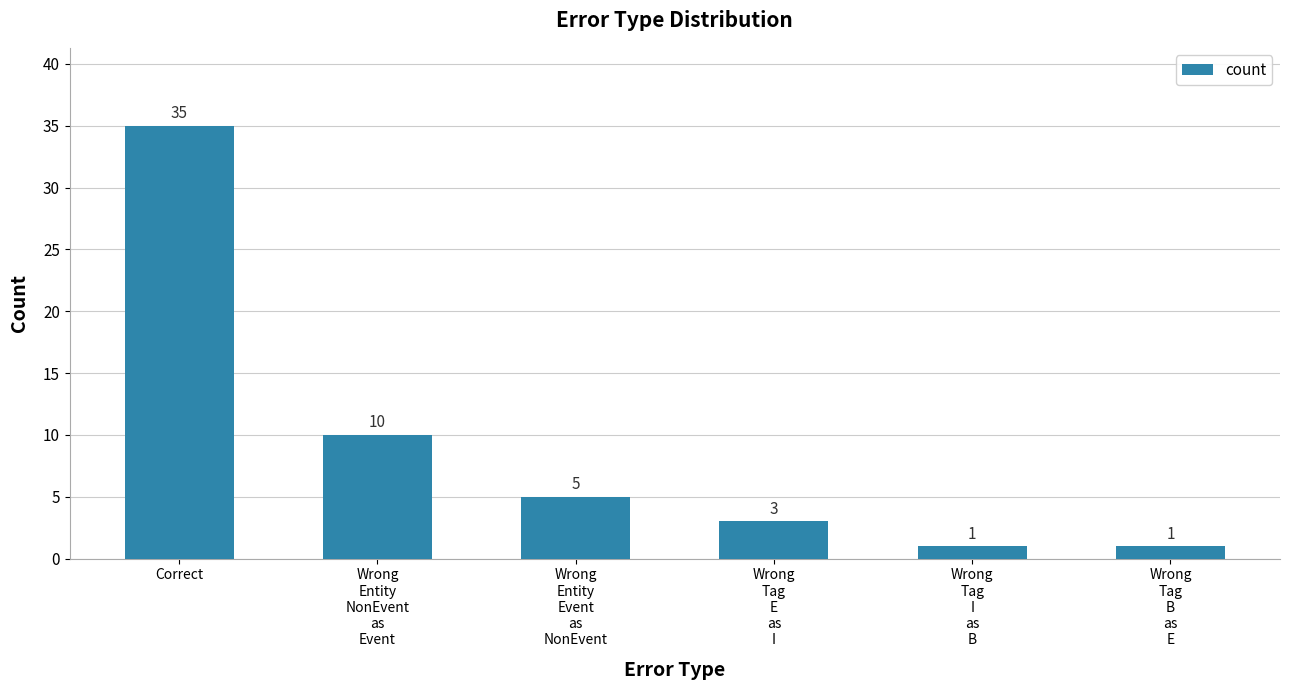

What is the smallest value displayed?

1